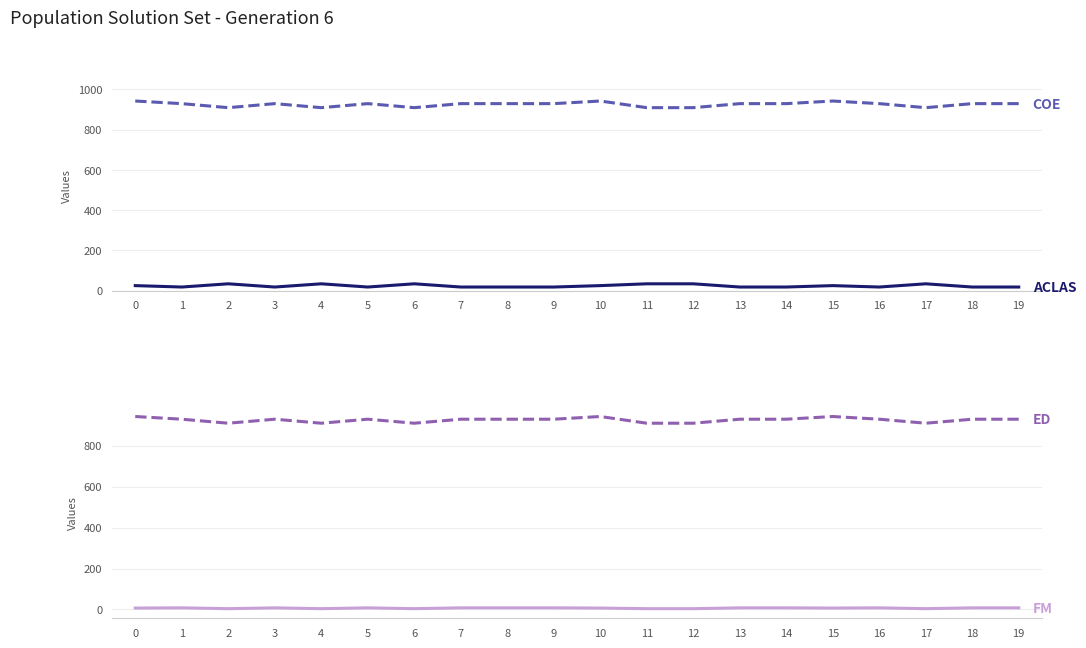

What is the value of the COE point at the 7th from the left?

909.0